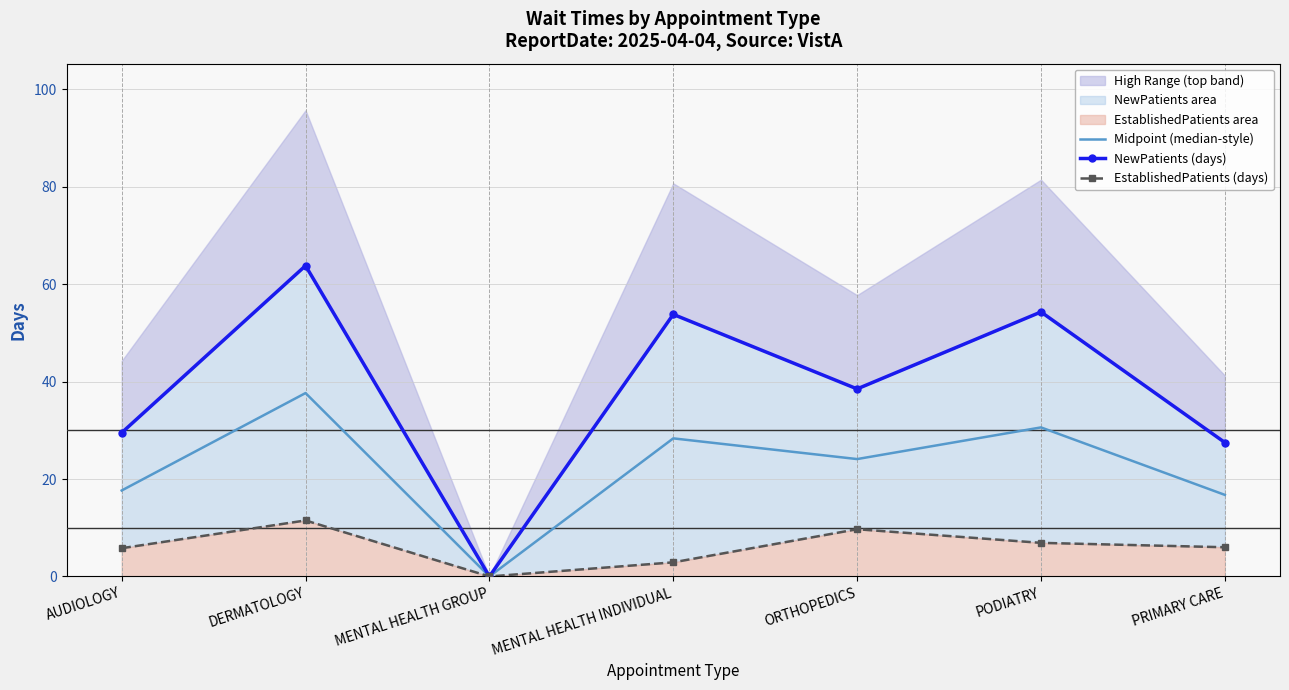

At which label does Midpoint (median-style) reach its peak?

DERMATOLOGY